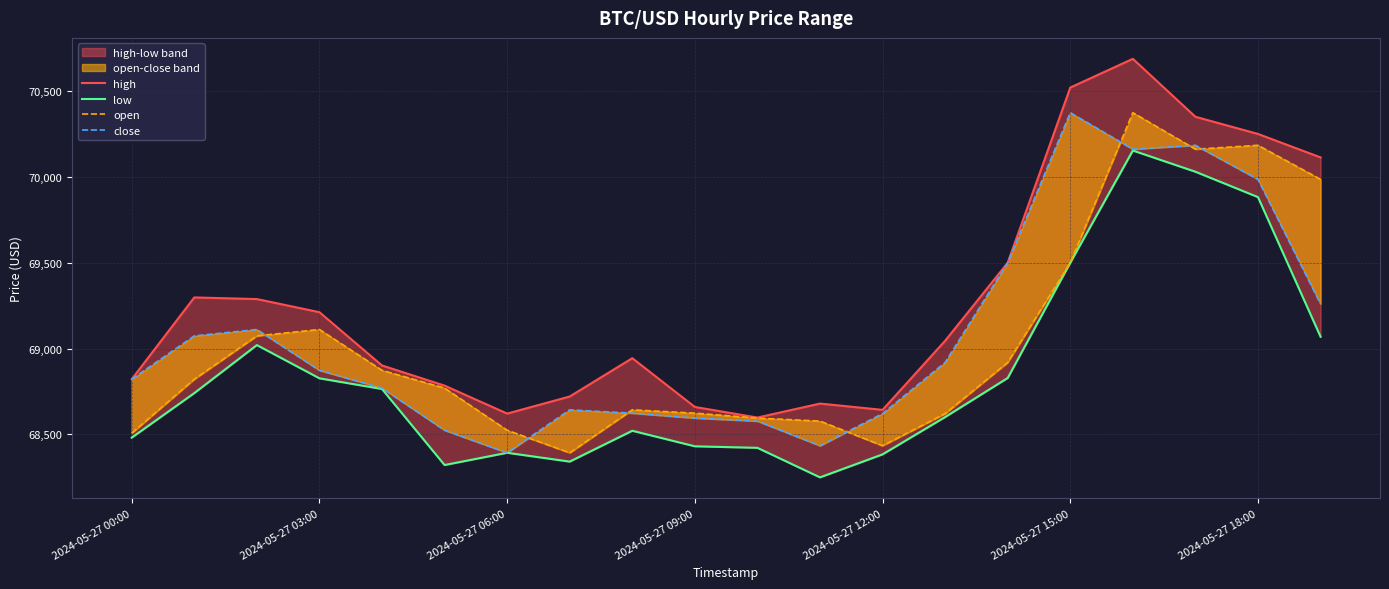

True or false: open and high intersect in this chart.

False